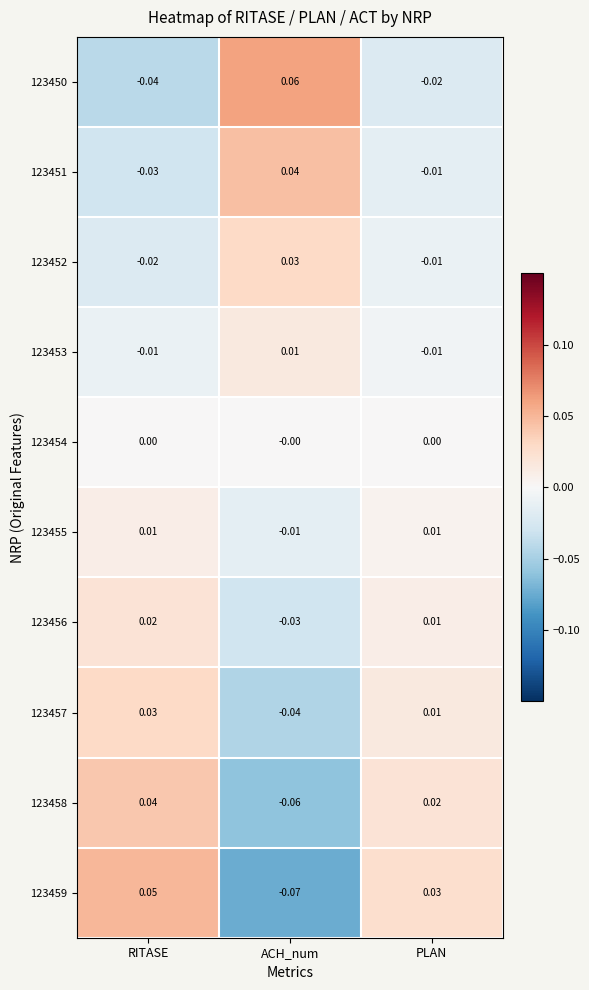

Which category has the highest value in the 123452 series?

ACH_num